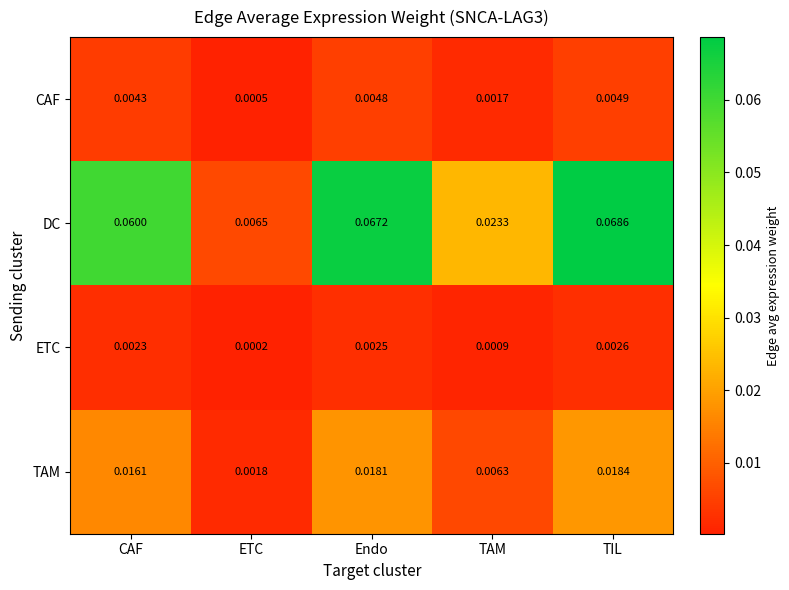

Between Endo and TIL, which series saw the biggest shift?

DC